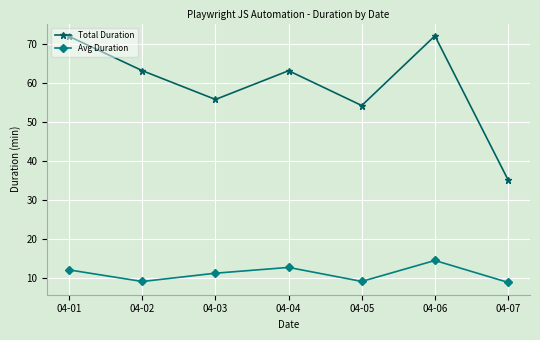

Is this an area chart (filled region under the line)?

No